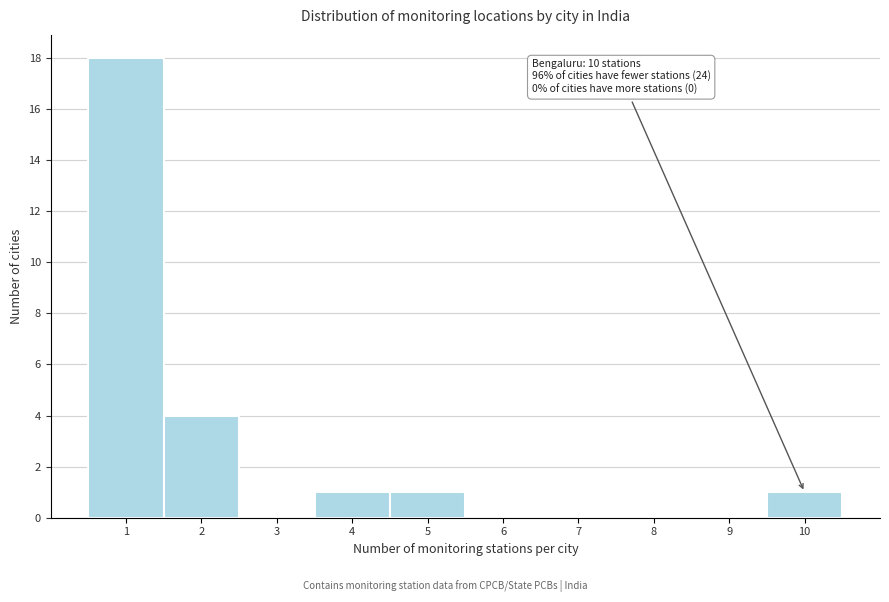

Which range on the x-axis has the tallest bar?

0.5 to 1.5